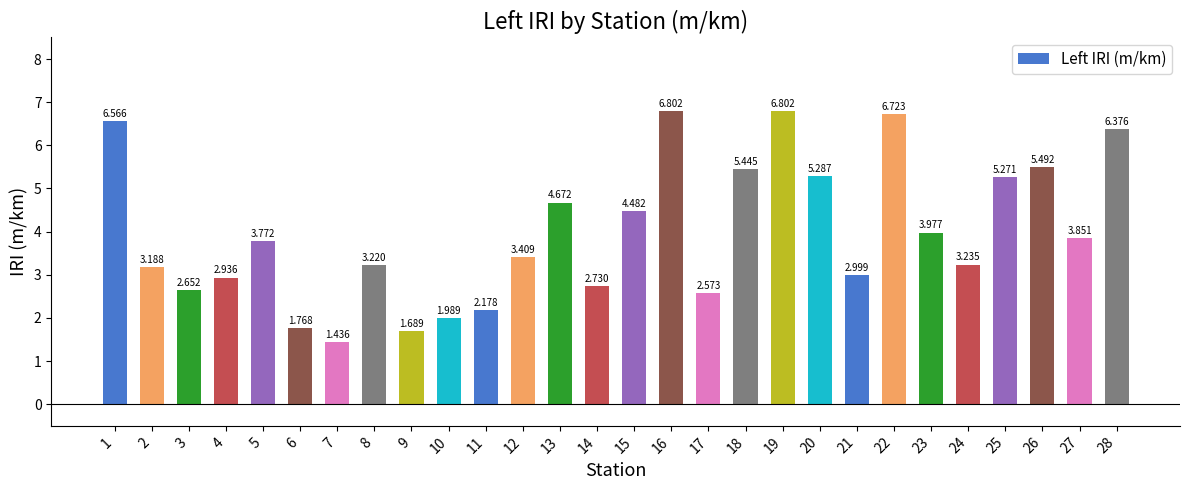

How many bars are there in total?

28